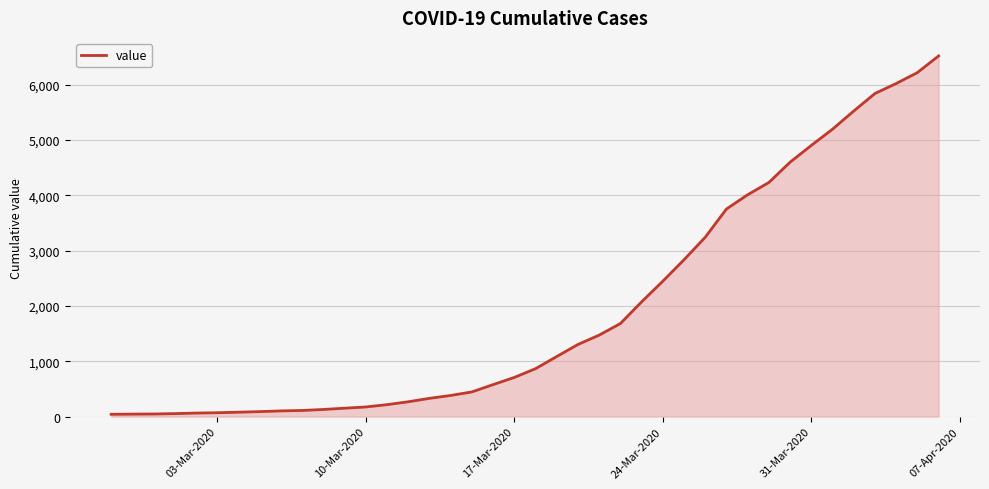

What is the difference between the maximum and minimum values?

6479